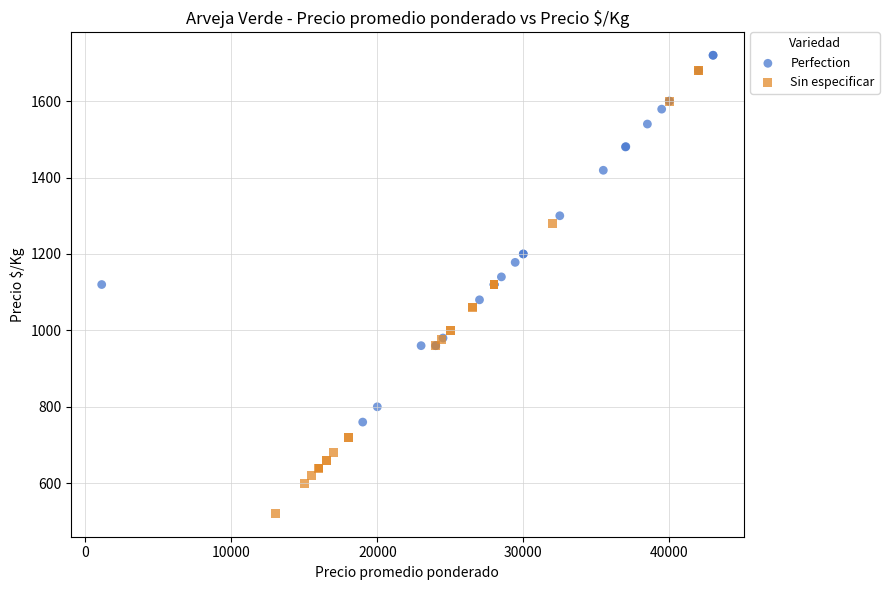

What are all the series names shown in the legend?

Perfection, Sin especificar